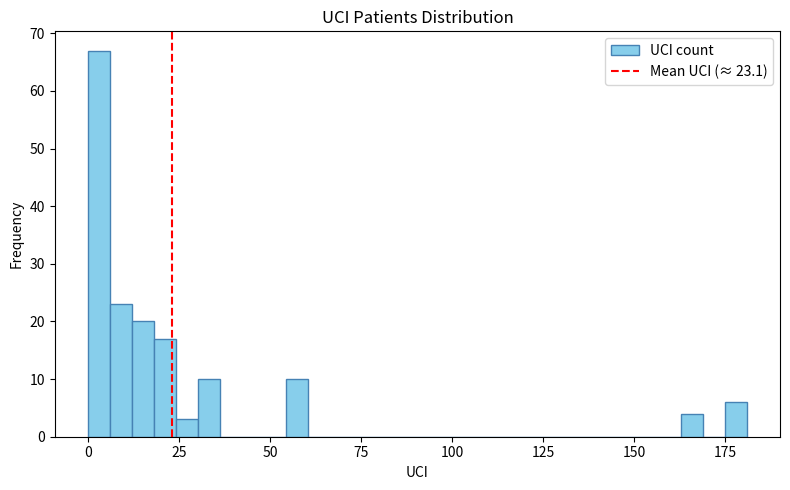

Read against the x-axis, roughly where is the centre of the tallest bar?

5